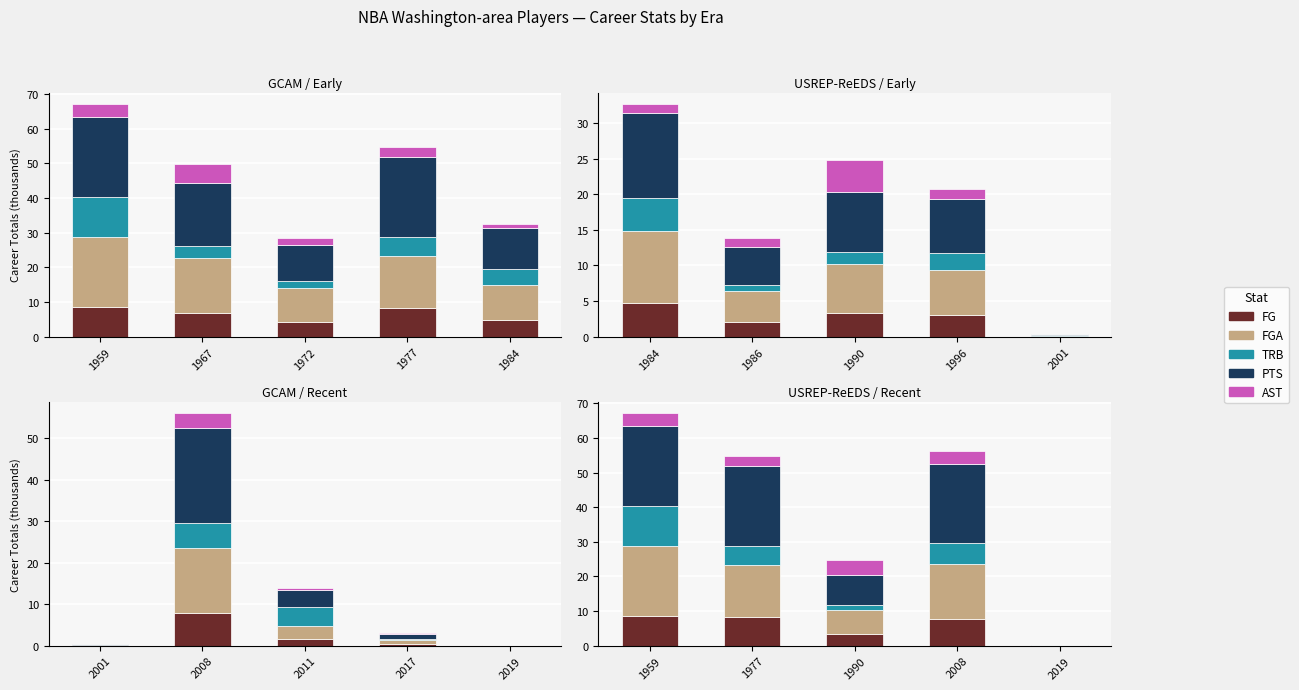

What value does the FGA series have at 1959?

20.2